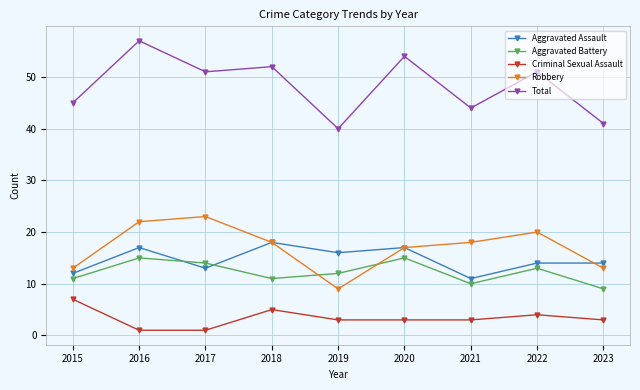

What is the sum of all Aggravated Assault values?

132